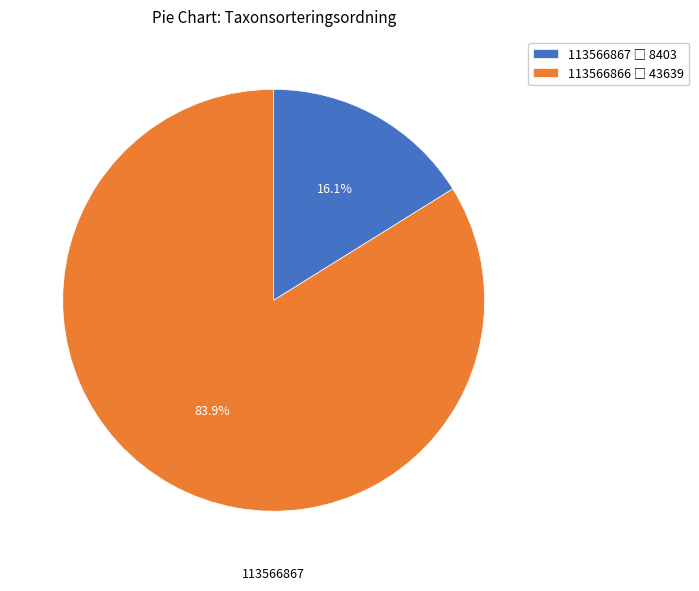

Which slice is the largest?

113566866